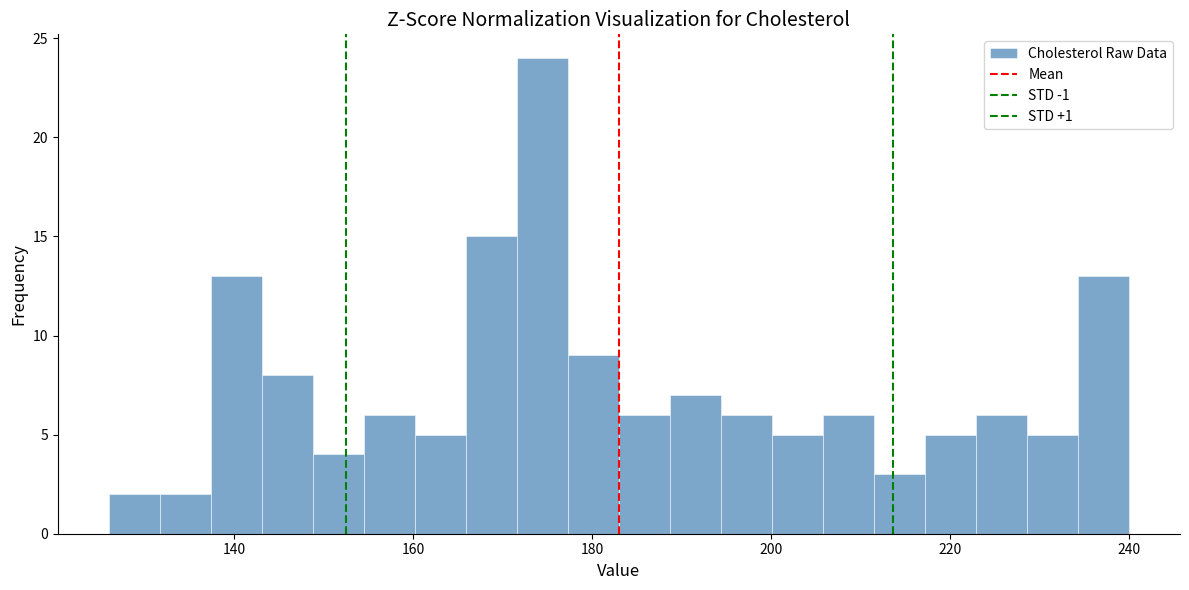

Read against the x-axis, roughly where is the centre of the tallest bar?

174